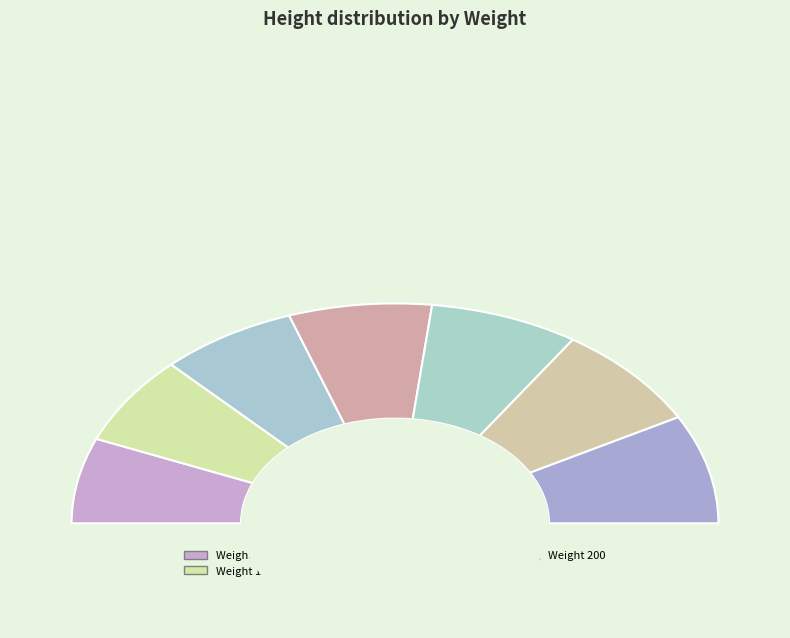

The 150 slice represents 13% of the pie. True or false?

True